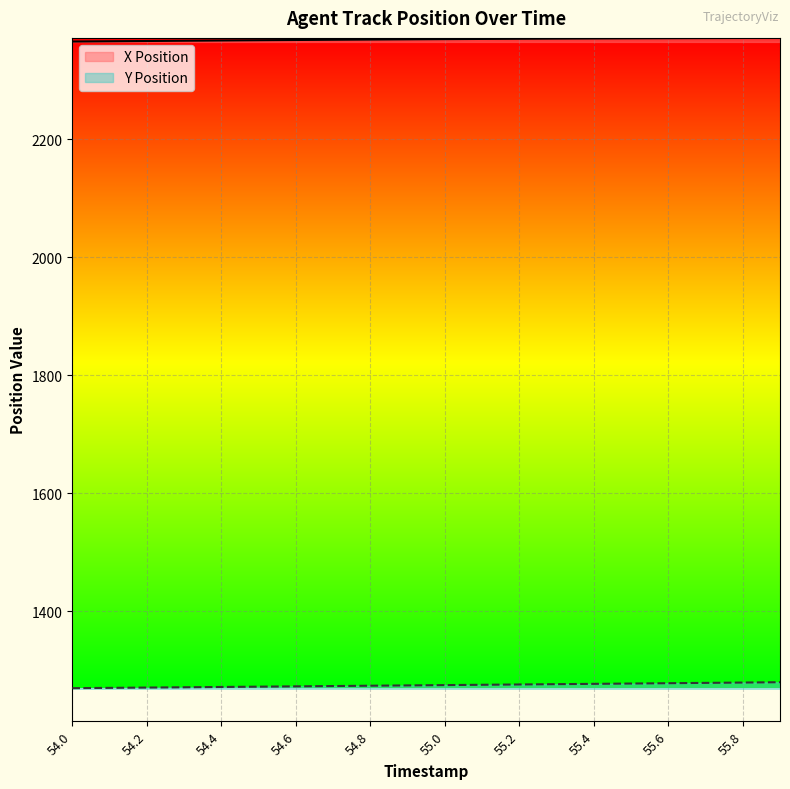

At which label does X Position first exceed 2369?

55.8